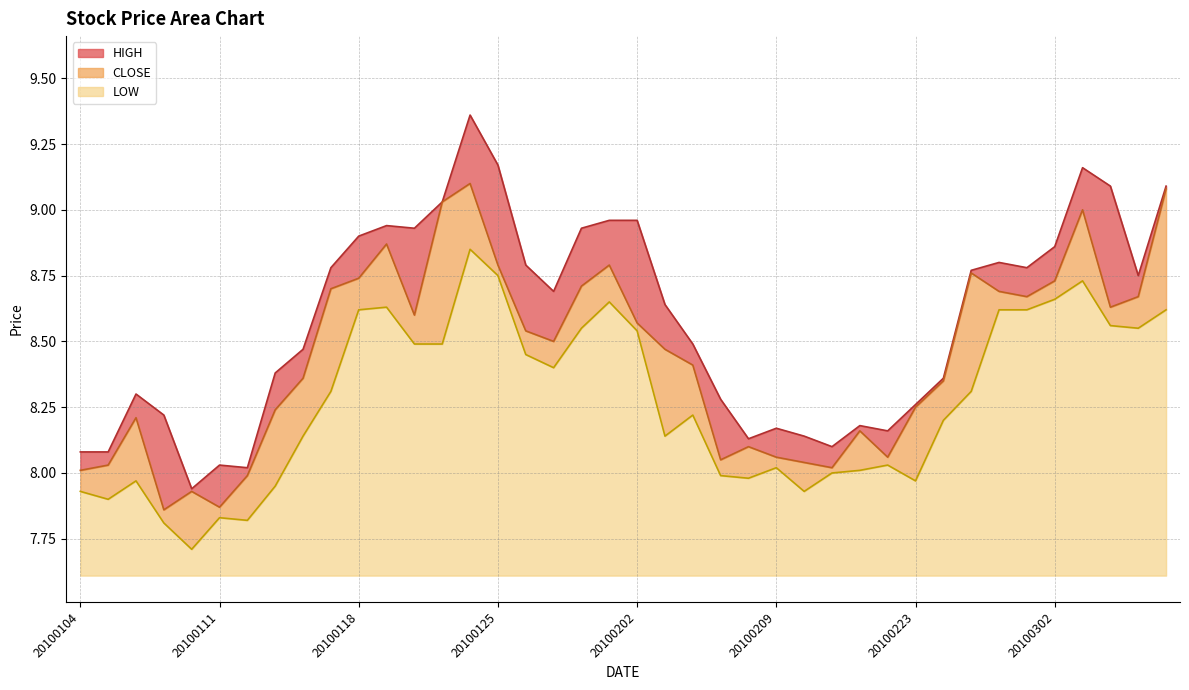

At which category does the chart reach its minimum across all series?

20100108